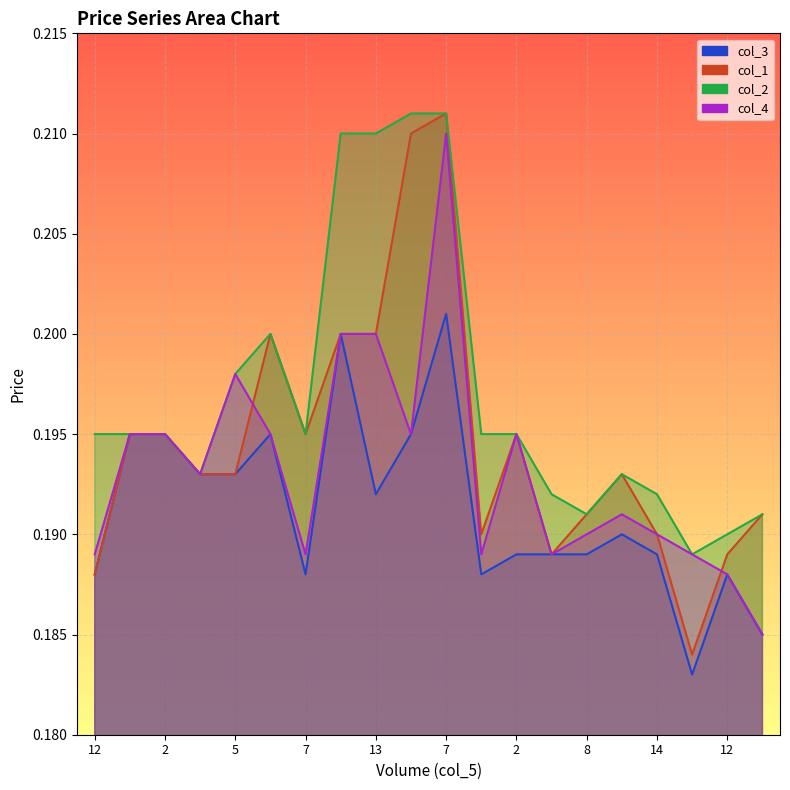

Between 12 and 35, which is larger?

12